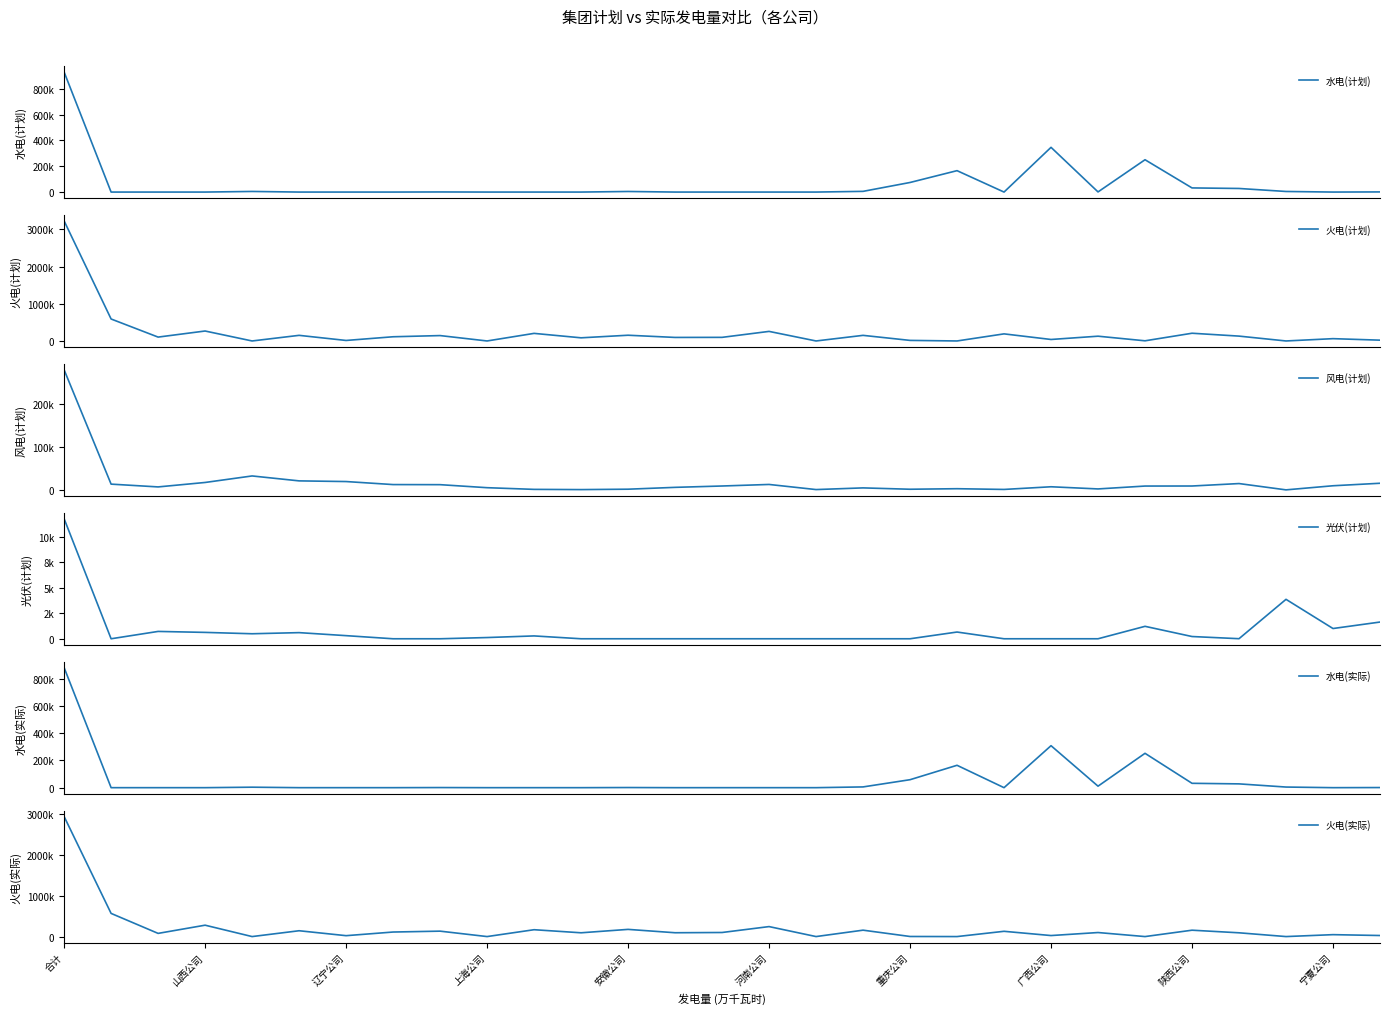

What is the sum of the 火电(计划) values at 广西公司 and 14?

209994.4